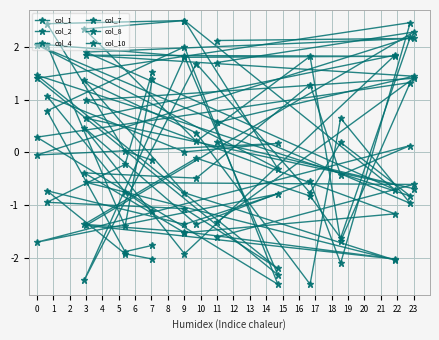

Reading right to left, list all the values displayed in this chart.

col_1: 1.5	-0.2	-0.9	-1.1	-2.2	1.5	-0.8	0.2	-0.8	1.7	-2.4	1.8	1.8	1.8	1.4	0.6
col_2: -2.0	-1.9	-0.7	-1.4	-0.8	-1.7	0.1	-0.4	1.3	-0.5	-0.4	-1.5	-1.2	1.0	1.4	-1.3
col_4: 1.4	-1.4	2.0	1.8	-2.3	1.4	2.5	-2.1	-0.5	-1.4	0.5	-1.9	1.8	0.6	-0.7	0.2
col_7: -1.1	-0.7	1.1	0.0	0.2	-0.0	2.2	-1.6	-0.8	-0.1	-1.4	-1.5	-2.0	-1.4	2.3	1.7
col_8: -1.8	-1.9	0.8	2.0	-2.5	0.3	1.3	-1.7	1.8	0.2	2.3	2.5	-0.7	1.9	2.2	2.1
col_10: -0.1	0.0	2.4	2.5	-0.3	2.0	-1.0	0.6	-2.5	0.4	1.4	-0.8	-2.0	-0.6	-0.6	-1.6